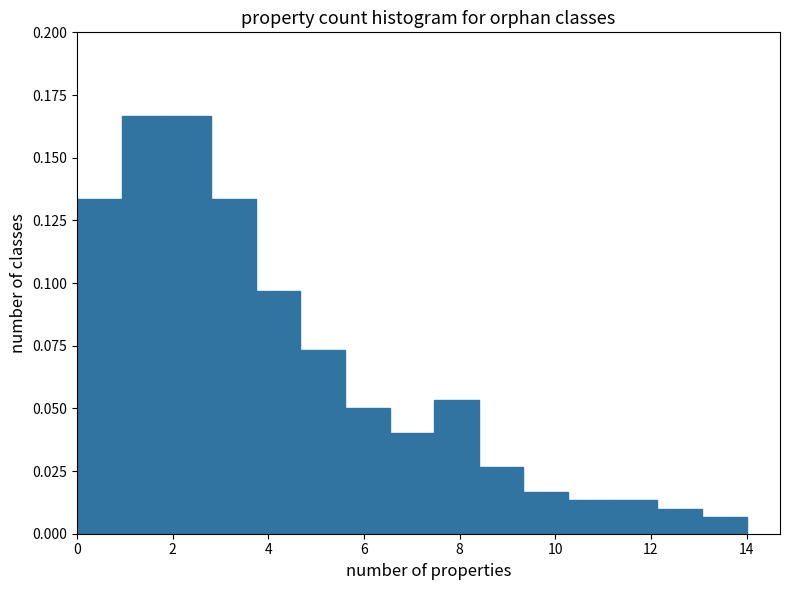

Reading left to right, list every bar in this chart as the range it spans on the x-axis followed by its height. Neither the bar edges nor the heights are printed on the chart, so give them approximately, as read against the axes.

0.0 to 1.0: 0.135
1.0 to 1.8: 0.165
1.8 to 2.8: 0.165
2.8 to 3.8: 0.135
3.8 to 4.6: 0.095
4.6 to 5.6: 0.075
5.6 to 6.6: 0.050
6.6 to 7.4: 0.040
7.4 to 8.4: 0.055
8.4 to 9.4: 0.025
9.4 to 10.2: 0.015
10.2 to 11.2: 0.015
11.2 to 12.2: 0.015
12.2 to 13.0: 0.010
13.0 to 14.0: 0.005